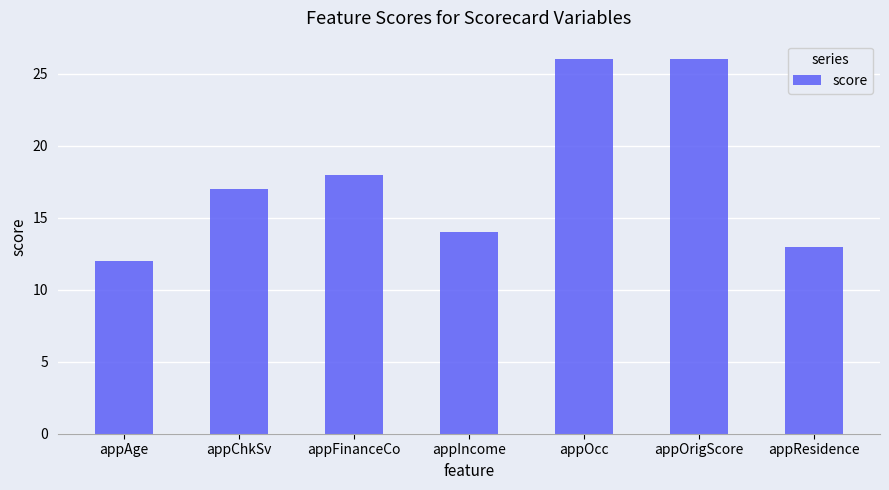

Approximately how many times larger is the value at appAge compared to appResidence?

0.9